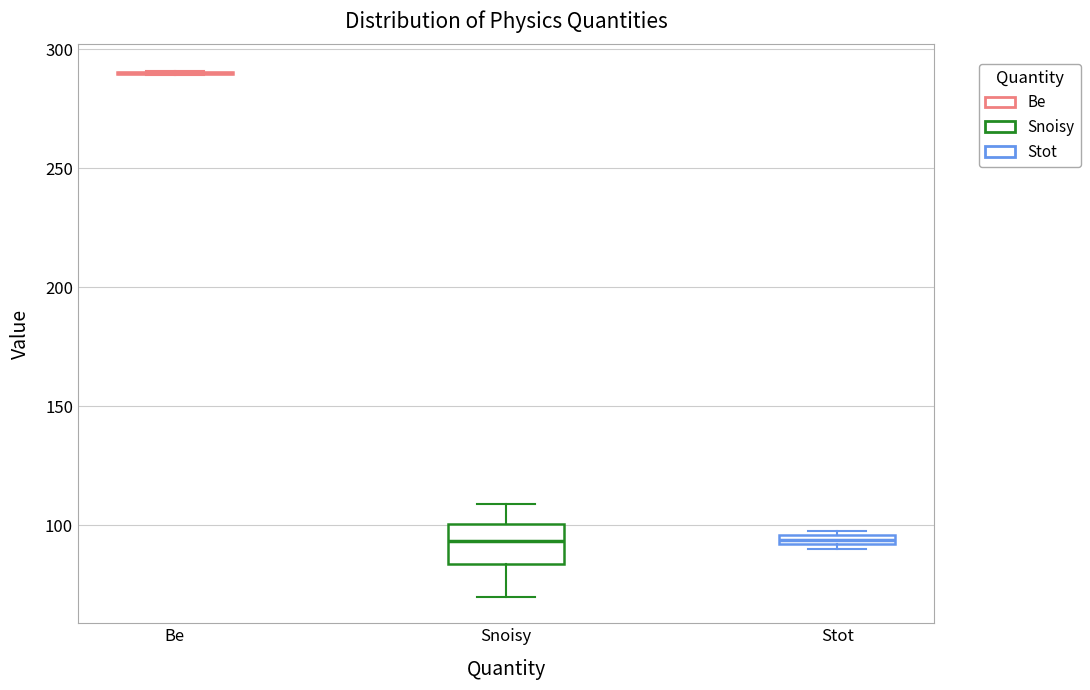

Which box is the tallest, from its lower edge to its upper edge?

Snoisy